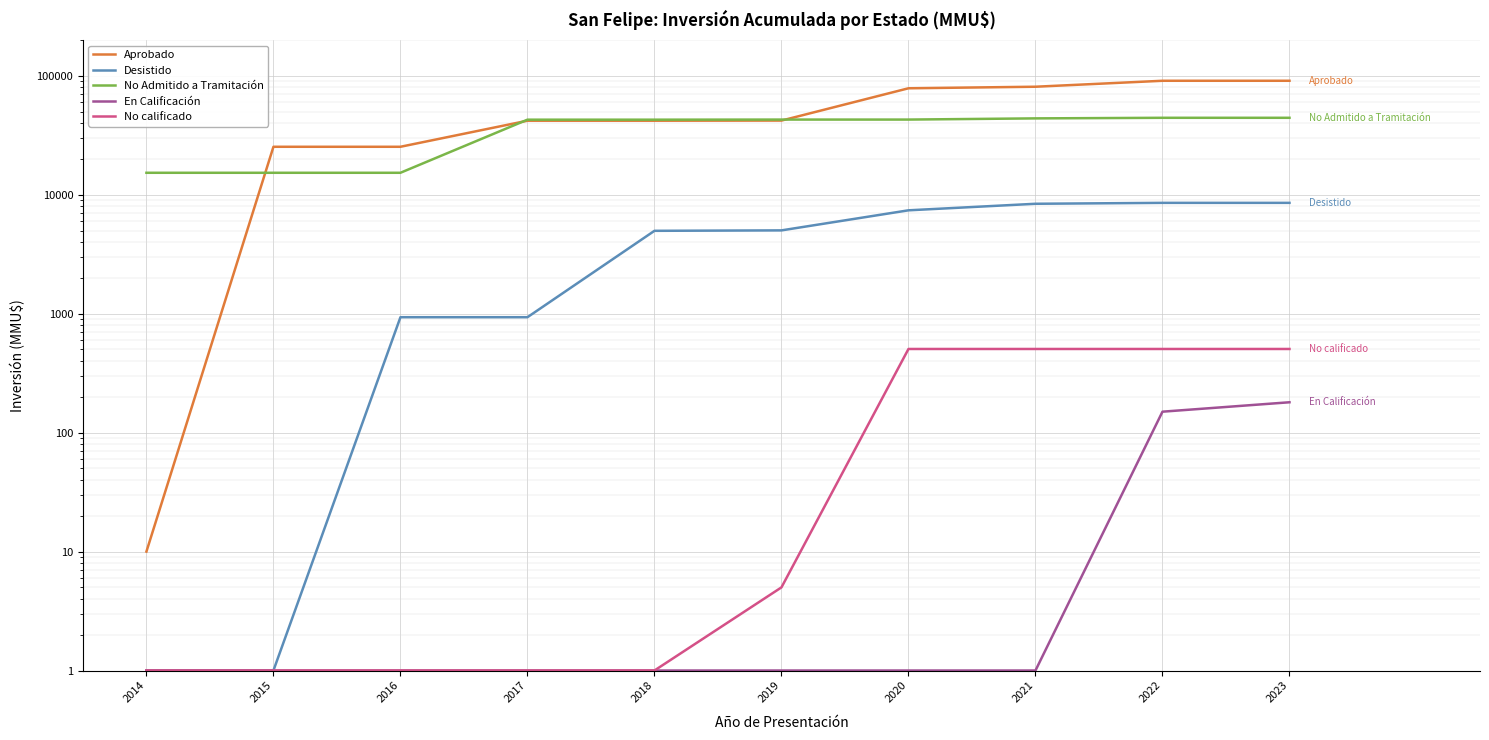

Is it true that No calificado equals 1 at 2015?

True